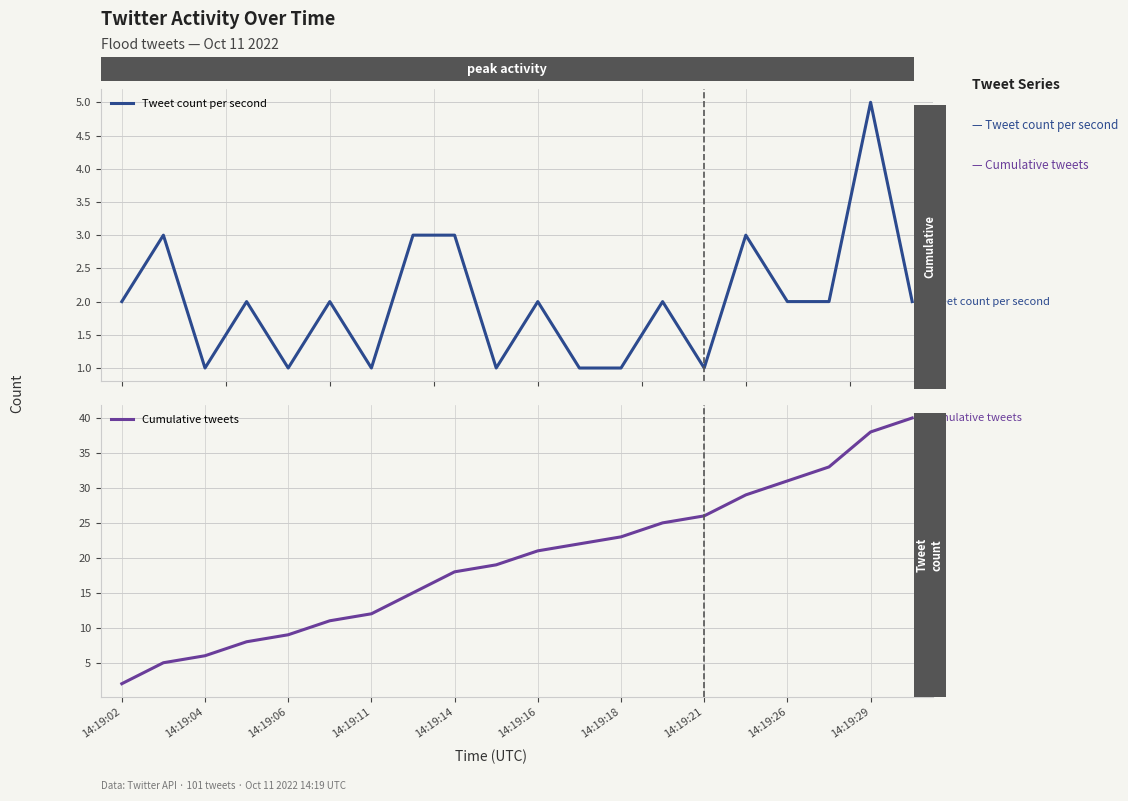

Which series has the largest total across all categories?

Cumulative tweets